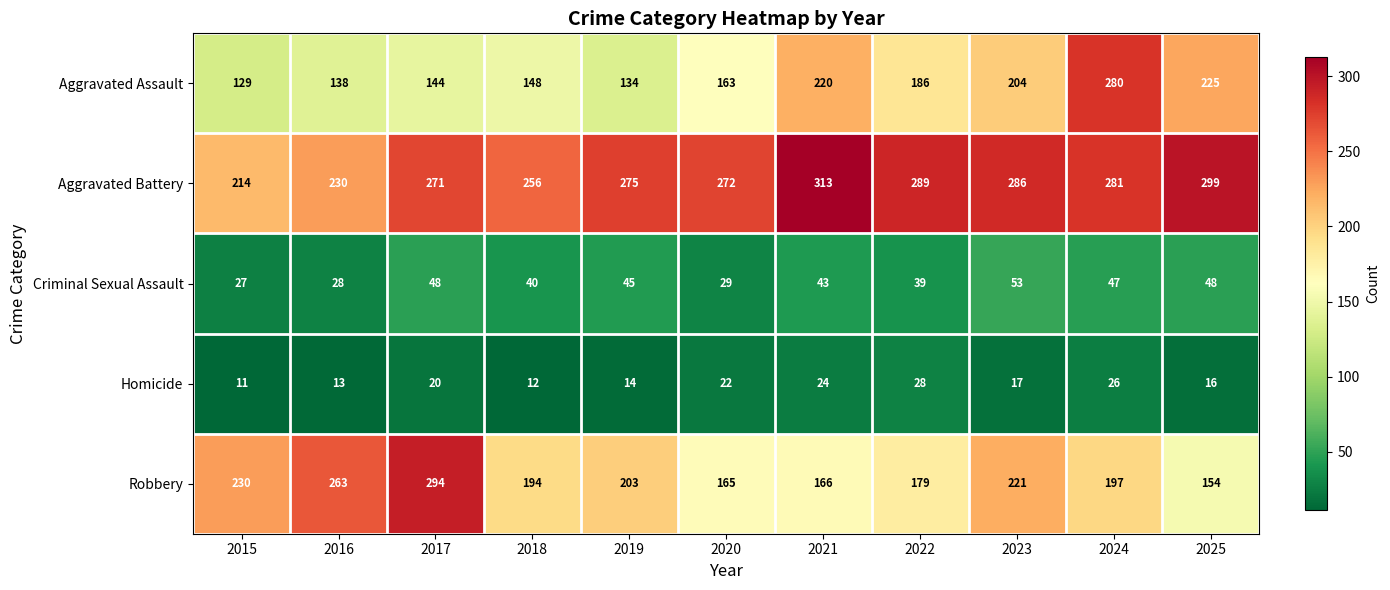

How many values in the Aggravated Battery series are below 275?

5